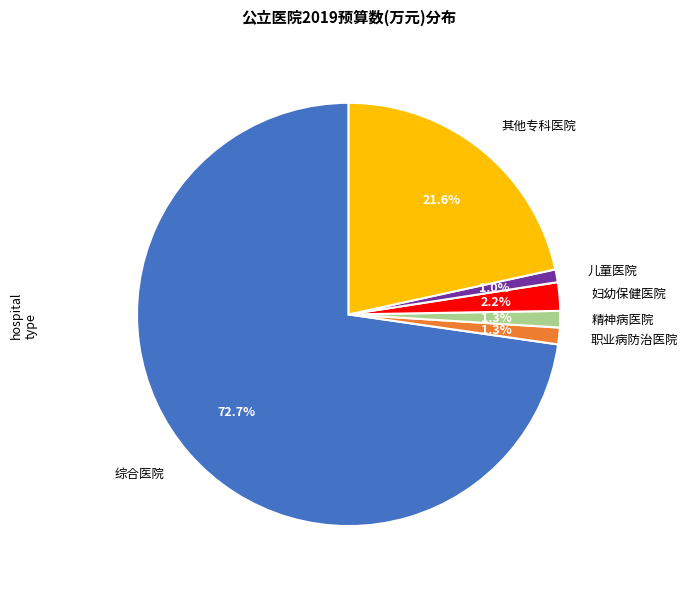

Is there any slice that represents more than half of the pie?

Yes